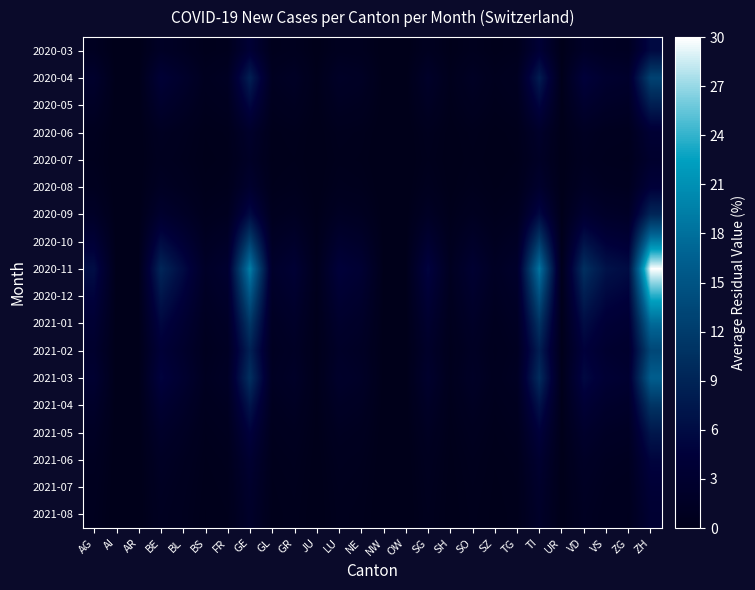

Reading left to right, list all the values displayed in this chart.

2020-03: AG=1.1	AI=0.0	AR=0.0	BE=1.7	BL=1.1	BS=0.4	FR=0.6	GE=3.9	GL=0.5	GR=0.8	JU=0.1	LU=0.9	NE=0.8	NW=0.0	OW=0.0	SG=1.0	SH=0.2	SO=0.7	SZ=0.3	TG=0.5	TI=3.9	UR=0.1	VD=1.9	VS=1.3	ZG=1.2	ZH=5.7
2020-04: AG=2.7	AI=0.0	AR=0.1	BE=4.0	BL=2.6	BS=0.9	FR=1.3	GE=8.5	GL=1.0	GR=1.6	JU=0.2	LU=1.9	NE=1.5	NW=0.1	OW=0.1	SG=2.2	SH=0.4	SO=1.5	SZ=0.6	TG=1.0	TI=8.1	UR=0.2	VD=4.6	VS=3.0	ZG=2.6	ZH=12.9
2020-05: AG=1.7	AI=0.0	AR=0.0	BE=2.7	BL=1.6	BS=0.6	FR=0.9	GE=5.4	GL=0.7	GR=1.0	JU=0.1	LU=1.2	NE=1.0	NW=0.1	OW=0.1	SG=1.4	SH=0.3	SO=1.0	SZ=0.4	TG=0.7	TI=5.1	UR=0.1	VD=2.9	VS=1.9	ZG=1.7	ZH=8.3
2020-06: AG=0.8	AI=0.0	AR=0.0	BE=1.1	BL=0.7	BS=0.2	FR=0.4	GE=2.4	GL=0.3	GR=0.5	JU=0.1	LU=0.6	NE=0.4	NW=0.0	OW=0.0	SG=0.6	SH=0.1	SO=0.4	SZ=0.2	TG=0.3	TI=2.3	UR=0.0	VD=1.3	VS=0.8	ZG=0.7	ZH=3.7
2020-07: AG=0.6	AI=0.0	AR=0.0	BE=0.9	BL=0.5	BS=0.2	FR=0.3	GE=1.8	GL=0.2	GR=0.3	JU=0.0	LU=0.4	NE=0.3	NW=0.0	OW=0.0	SG=0.5	SH=0.1	SO=0.3	SZ=0.1	TG=0.2	TI=1.7	UR=0.0	VD=1.0	VS=0.6	ZG=0.6	ZH=2.8
2020-08: AG=0.9	AI=0.0	AR=0.0	BE=1.4	BL=0.8	BS=0.3	FR=0.4	GE=2.8	GL=0.4	GR=0.5	JU=0.1	LU=0.7	NE=0.5	NW=0.0	OW=0.0	SG=0.7	SH=0.1	SO=0.5	SZ=0.2	TG=0.4	TI=2.7	UR=0.1	VD=1.5	VS=1.0	ZG=0.9	ZH=4.4
2020-09: AG=1.9	AI=0.0	AR=0.1	BE=2.9	BL=1.8	BS=0.6	FR=1.0	GE=6.0	GL=0.7	GR=1.2	JU=0.2	LU=1.4	NE=1.1	NW=0.1	OW=0.1	SG=1.6	SH=0.3	SO=1.0	SZ=0.4	TG=0.8	TI=5.7	UR=0.1	VD=3.2	VS=2.1	ZG=1.8	ZH=9.2
2020-10: AG=4.0	AI=0.1	AR=0.1	BE=6.0	BL=3.8	BS=1.3	FR=2.0	GE=12.6	GL=1.6	GR=2.4	JU=0.3	LU=2.9	NE=2.3	NW=0.1	OW=0.1	SG=3.3	SH=0.6	SO=2.2	SZ=0.9	TG=1.6	TI=12.0	UR=0.3	VD=6.8	VS=4.4	ZG=3.9	ZH=19.4
2020-11: AG=6.2	AI=0.1	AR=0.2	BE=9.3	BL=5.9	BS=2.0	FR=3.1	GE=19.5	GL=2.4	GR=3.7	JU=0.5	LU=4.5	NE=3.5	NW=0.2	OW=0.2	SG=5.1	SH=1.0	SO=3.4	SZ=1.4	TG=2.5	TI=18.6	UR=0.4	VD=10.5	VS=6.9	ZG=6.0	ZH=30.0
2020-12: AG=4.9	AI=0.1	AR=0.2	BE=7.3	BL=4.6	BS=1.5	FR=2.4	GE=15.3	GL=1.9	GR=2.9	JU=0.4	LU=3.6	NE=2.8	NW=0.2	OW=0.1	SG=4.0	SH=0.8	SO=2.7	SZ=1.1	TG=2.0	TI=14.6	UR=0.3	VD=8.2	VS=5.4	ZG=4.7	ZH=23.5
2021-01: AG=3.6	AI=0.1	AR=0.1	BE=5.4	BL=3.4	BS=1.1	FR=1.8	GE=11.4	GL=1.4	GR=2.2	JU=0.3	LU=2.7	NE=2.1	NW=0.1	OW=0.1	SG=3.0	SH=0.6	SO=2.0	SZ=0.8	TG=1.5	TI=10.9	UR=0.2	VD=6.1	VS=4.0	ZG=3.5	ZH=17.5
2021-02: AG=2.8	AI=0.0	AR=0.1	BE=4.1	BL=2.6	BS=0.9	FR=1.4	GE=8.7	GL=1.1	GR=1.7	JU=0.2	LU=2.0	NE=1.6	NW=0.1	OW=0.1	SG=2.3	SH=0.4	SO=1.5	SZ=0.6	TG=1.1	TI=8.3	UR=0.2	VD=4.7	VS=3.1	ZG=2.7	ZH=13.4
2021-03: AG=3.3	AI=0.1	AR=0.1	BE=5.0	BL=3.2	BS=1.0	FR=1.7	GE=10.5	GL=1.3	GR=2.0	JU=0.3	LU=2.4	NE=1.9	NW=0.1	OW=0.1	SG=2.8	SH=0.5	SO=1.8	SZ=0.8	TG=1.3	TI=10.0	UR=0.2	VD=5.6	VS=3.7	ZG=3.2	ZH=16.2
2021-04: AG=2.3	AI=0.0	AR=0.1	BE=3.4	BL=2.2	BS=0.7	FR=1.1	GE=7.2	GL=0.9	GR=1.4	JU=0.2	LU=1.7	NE=1.3	NW=0.1	OW=0.1	SG=1.9	SH=0.4	SO=1.3	SZ=0.5	TG=0.9	TI=6.9	UR=0.2	VD=3.9	VS=2.5	ZG=2.2	ZH=11.1
2021-05: AG=1.5	AI=0.0	AR=0.0	BE=2.3	BL=1.4	BS=0.5	FR=0.8	GE=4.8	GL=0.6	GR=0.9	JU=0.1	LU=1.1	NE=0.9	NW=0.0	OW=0.0	SG=1.3	SH=0.2	SO=0.8	SZ=0.4	TG=0.6	TI=4.6	UR=0.1	VD=2.6	VS=1.7	ZG=1.5	ZH=7.4
2021-06: AG=1.0	AI=0.0	AR=0.0	BE=1.6	BL=1.0	BS=0.3	FR=0.5	GE=3.3	GL=0.4	GR=0.6	JU=0.1	LU=0.8	NE=0.6	NW=0.0	OW=0.0	SG=0.9	SH=0.2	SO=0.6	SZ=0.2	TG=0.4	TI=3.1	UR=0.1	VD=1.8	VS=1.2	ZG=1.0	ZH=5.1
2021-07: AG=0.8	AI=0.0	AR=0.0	BE=1.3	BL=0.8	BS=0.3	FR=0.4	GE=2.6	GL=0.3	GR=0.5	JU=0.1	LU=0.6	NE=0.5	NW=0.0	OW=0.0	SG=0.7	SH=0.1	SO=0.5	SZ=0.2	TG=0.3	TI=2.5	UR=0.1	VD=1.4	VS=0.9	ZG=0.8	ZH=4.1
2021-08: AG=0.7	AI=0.0	AR=0.0	BE=1.1	BL=0.7	BS=0.2	FR=0.4	GE=2.2	GL=0.3	GR=0.4	JU=0.1	LU=0.5	NE=0.4	NW=0.0	OW=0.0	SG=0.6	SH=0.1	SO=0.4	SZ=0.2	TG=0.3	TI=2.1	UR=0.0	VD=1.2	VS=0.8	ZG=0.7	ZH=3.5